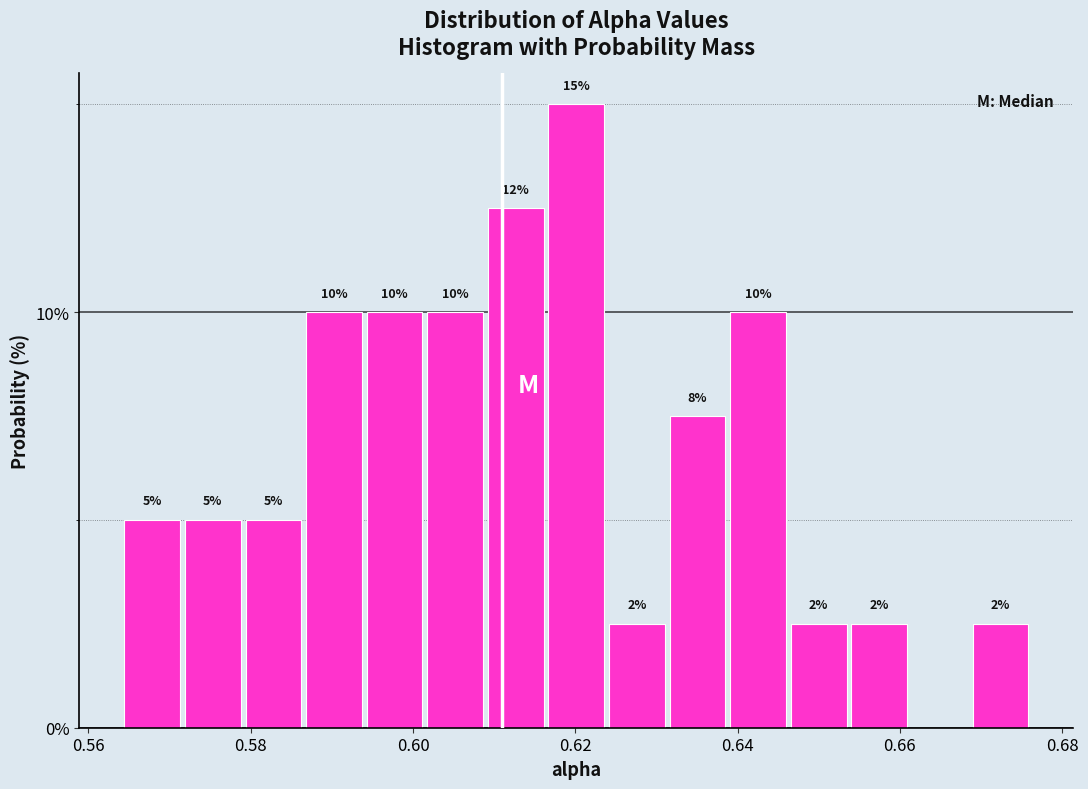

Read against the x-axis, roughly where is the centre of the tallest bar?

0.620